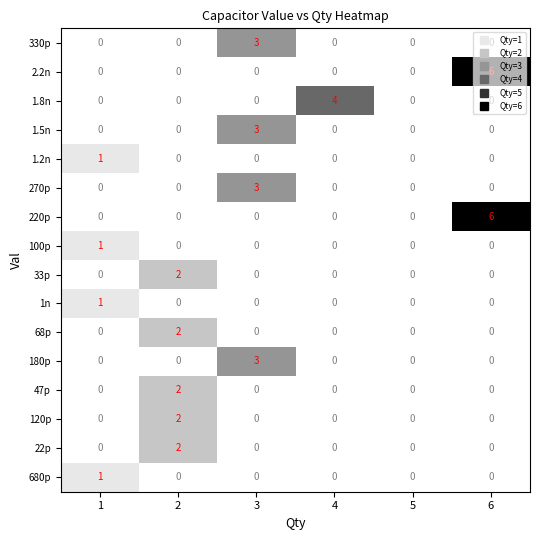

What is the total value across all series at 1?

4